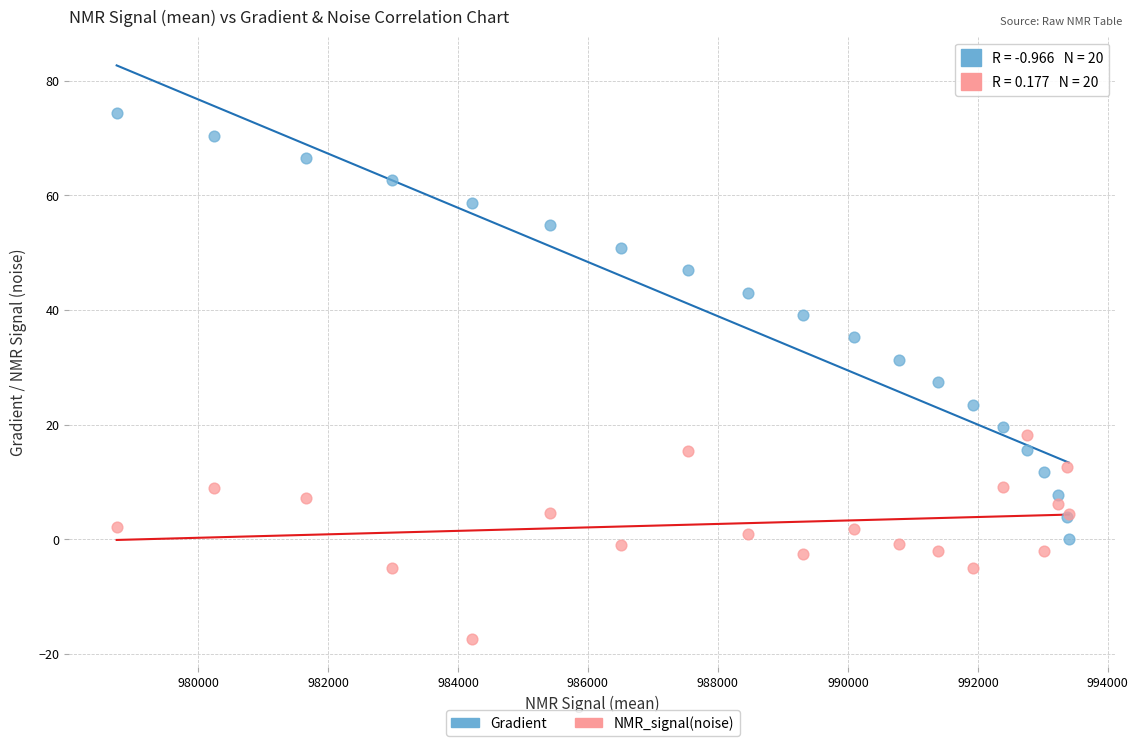

Which series reaches the minimum Y coordinate?

NMR_signal(noise)